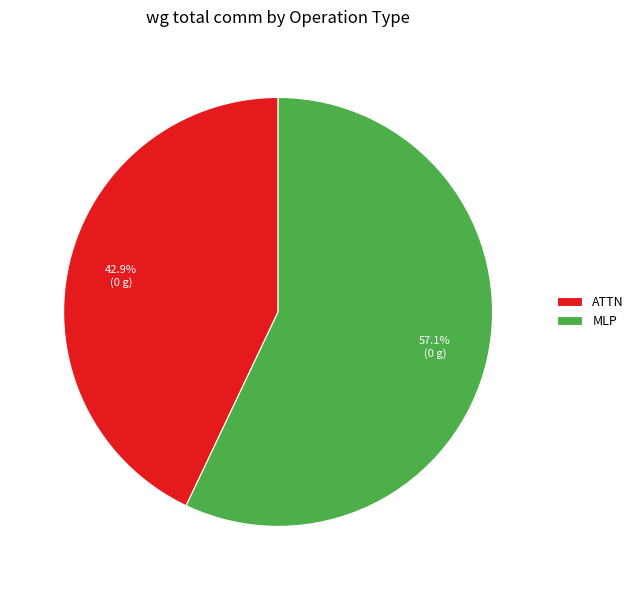

Rank the categories by value from highest to lowest.

MLP, ATTN